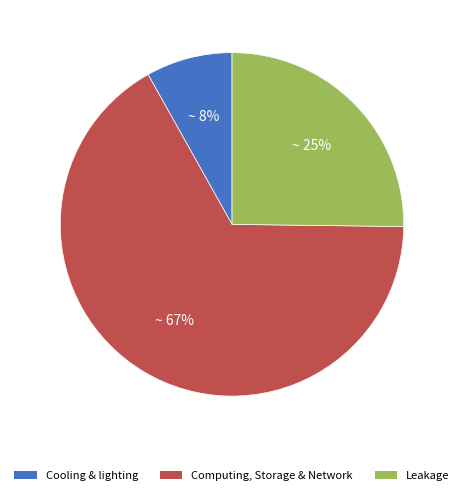

Which slice is the largest?

Computing, Storage & Network